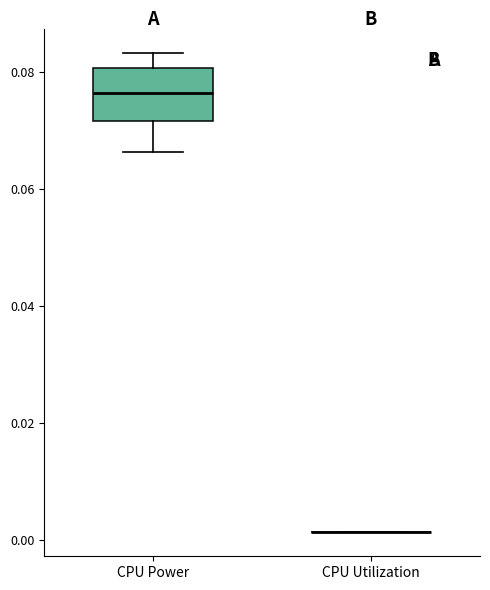

Reading left to right, transcribe this box plot: for each box, give where its median line is, the range the box spans, and where its two whiskers end, as read against the y-axis. The values are not printed on the chart, so give them approximately, as read against the axis.

CPU Power: median 0.076, box 0.072 to 0.080, whiskers 0.066 to 0.084
CPU Utilization: box collapsed to a line at 0.002, whiskers 0.002 to 0.002